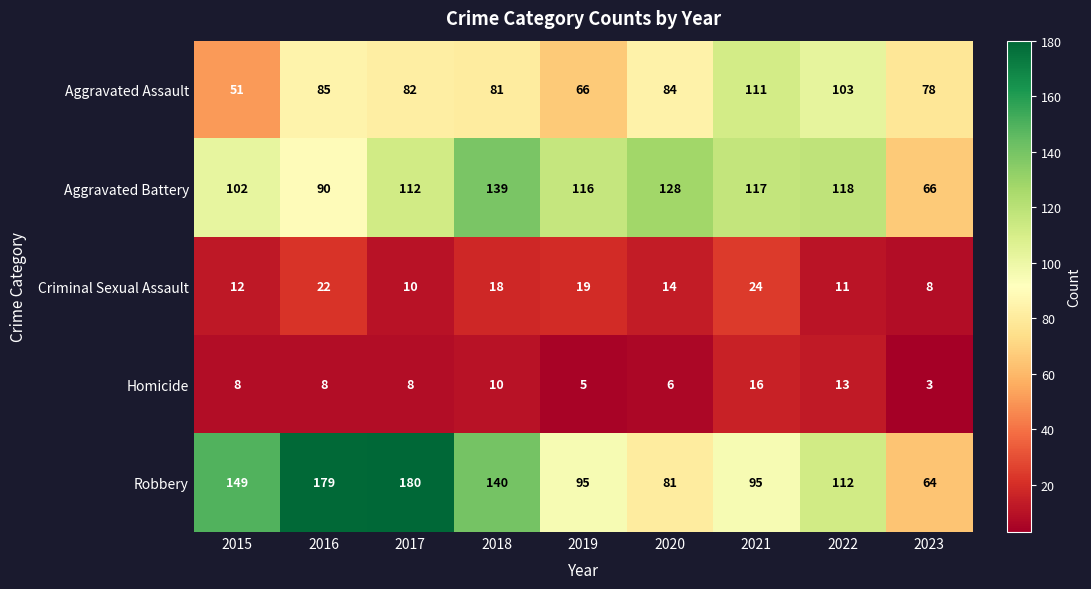

What is the average value of the Criminal Sexual Assault series?

15